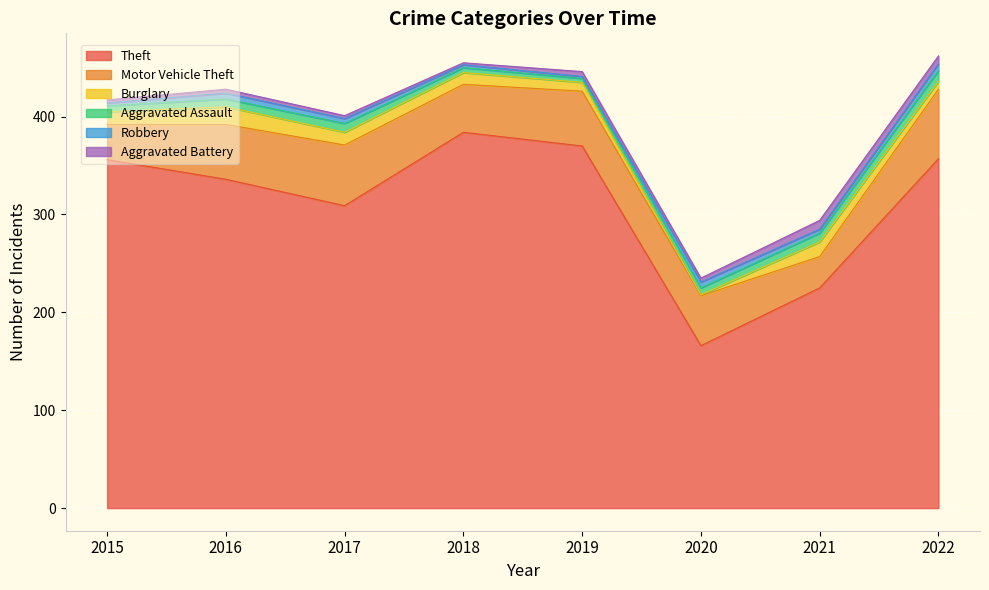

The value of Aggravated Assault at 2019 is 4. True or false?

True